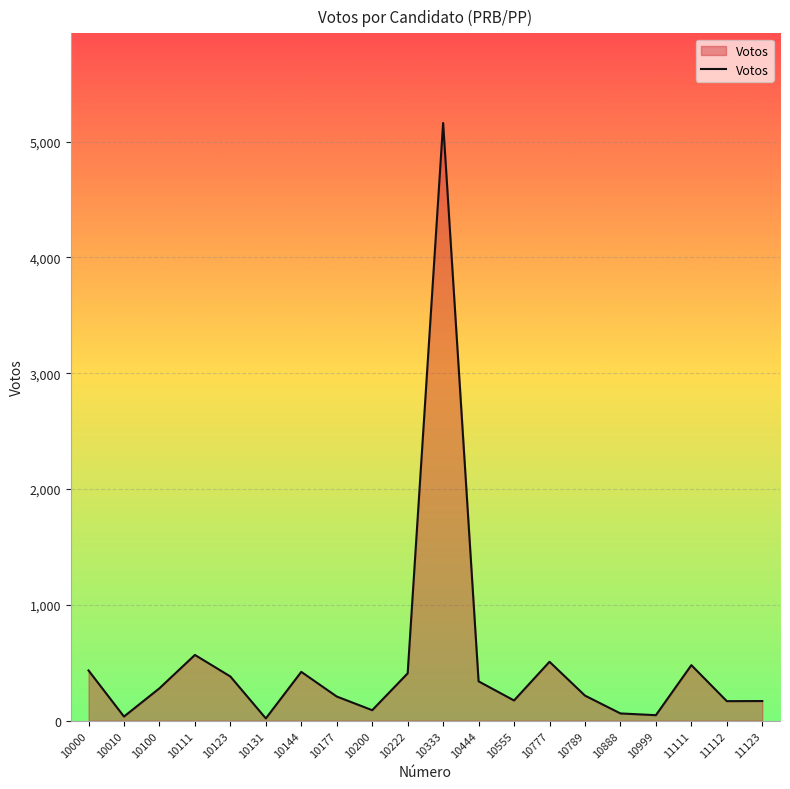

What is the difference between the maximum and minimum values?

5140